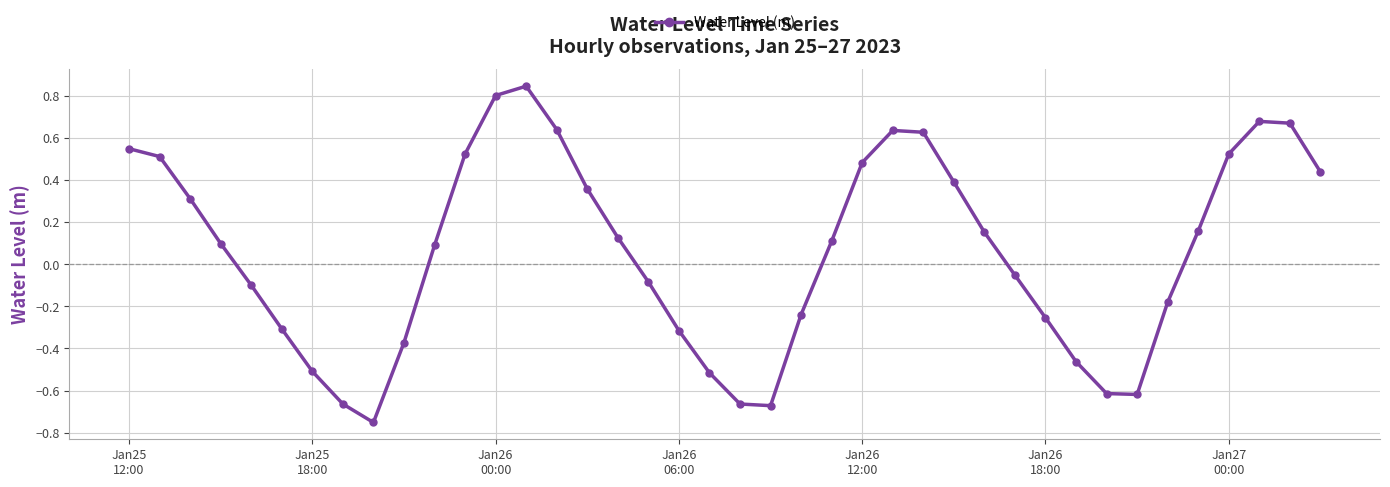

How many interior local peaks (higher than both neighbors) does the data have?

3